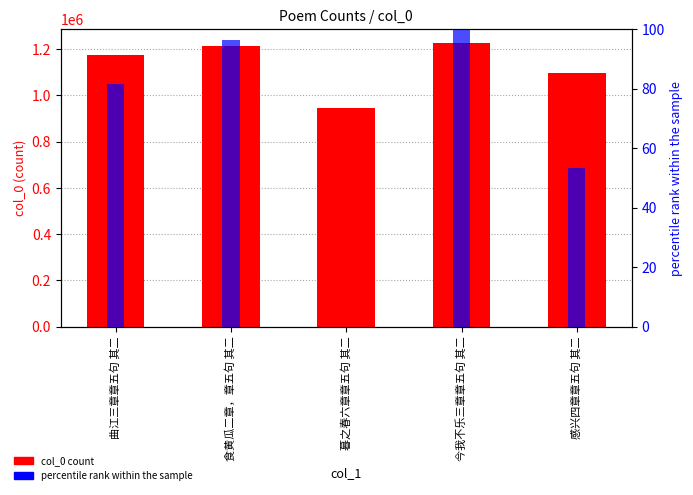

Reading right to left, transcribe all the data shown in this chart.

col_0: 感兴四章章五句 其二=1095262.0	今我不乐三章章五句 其二=1224954.0	暮之春六章章五句 其二=946419.0	食黄瓜二章，章五句 其二=1214900.0	曲江三章章五句 其二=1173694.0
percentile rank within sample: 感兴四章章五句 其二=53.4	今我不乐三章章五句 其二=100.0	暮之春六章章五句 其二=0.0	食黄瓜二章，章五句 其二=96.4	曲江三章章五句 其二=81.6